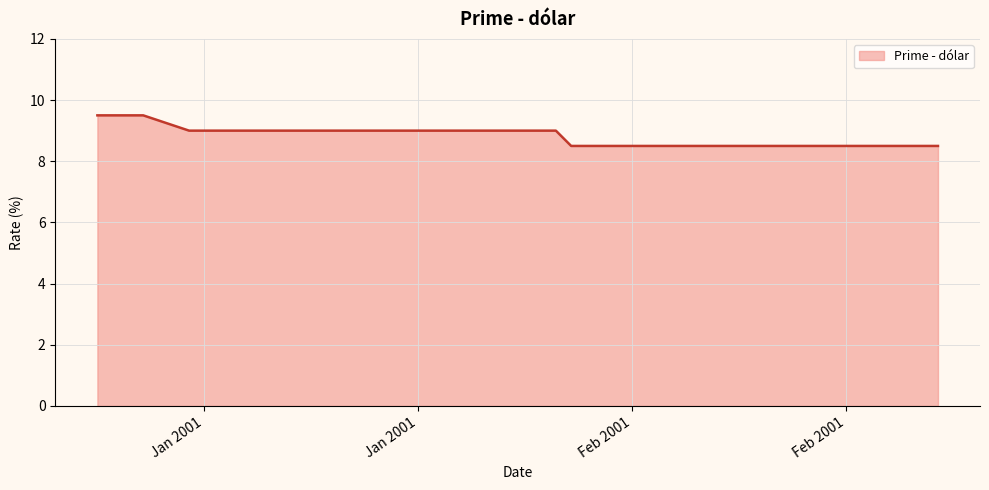

What is the difference between the maximum and minimum values?

1.0